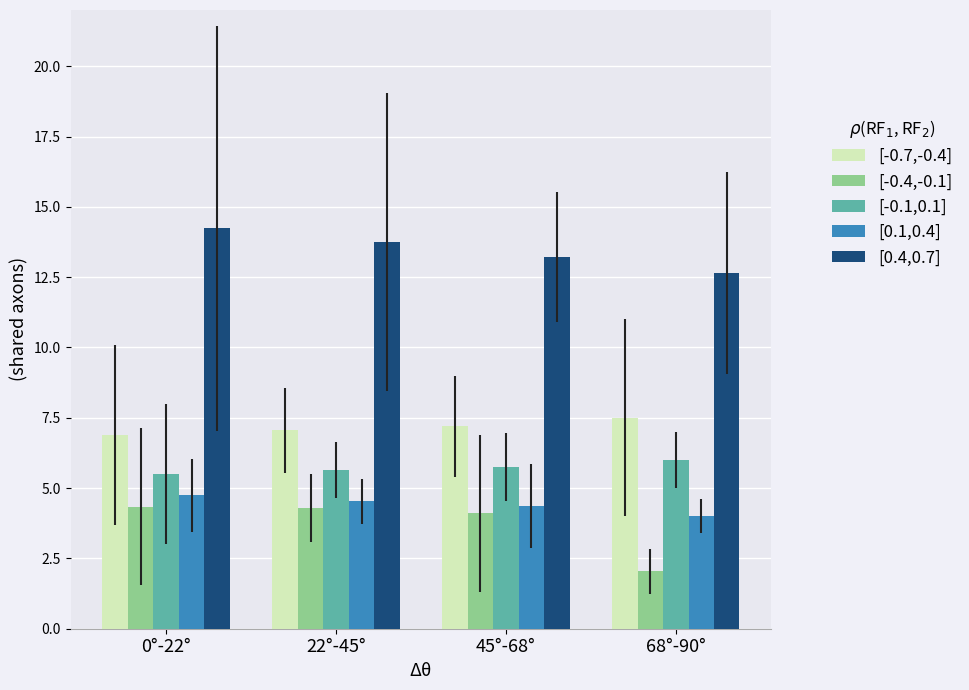

Reading left to right, extract all data points from this chart.

[-0.7,-0.4]: 6.9	7.1	7.2	7.5
[-0.4,-0.1]: 4.3	4.3	4.1	2.0
[-0.1,0.1]: 5.5	5.6	5.8	6.0
[0.1,0.4]: 4.7	4.5	4.4	4.0
[0.4,0.7]: 14.2	13.7	13.2	12.7